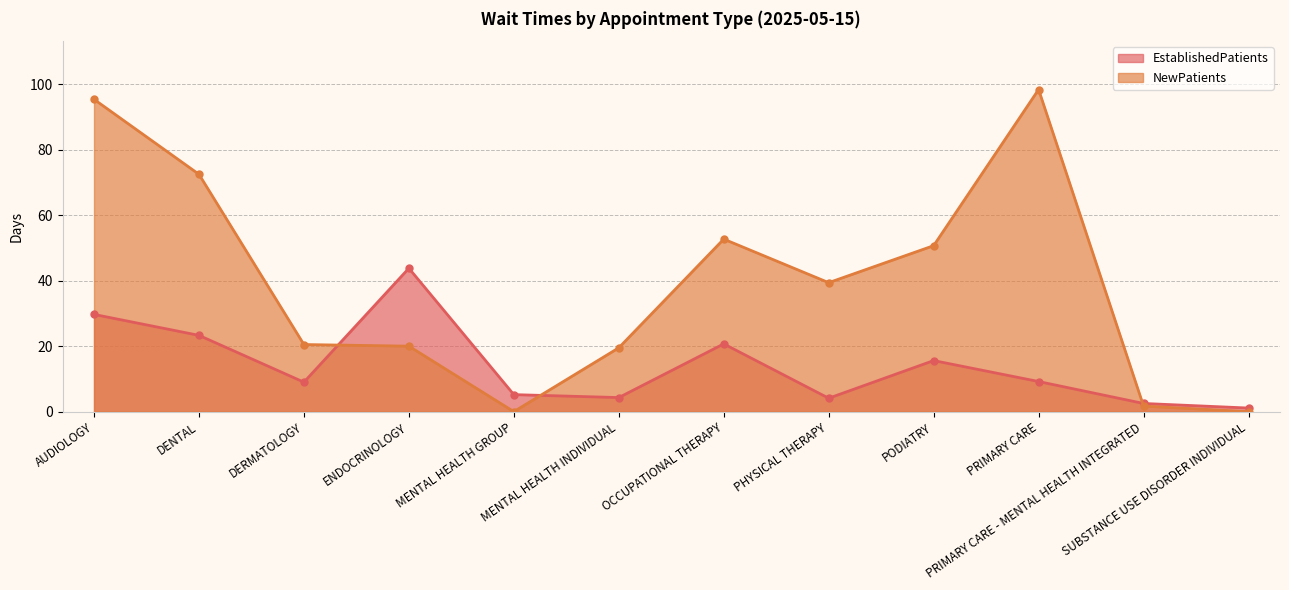

At how many categories does at least one series exceed 0?

12